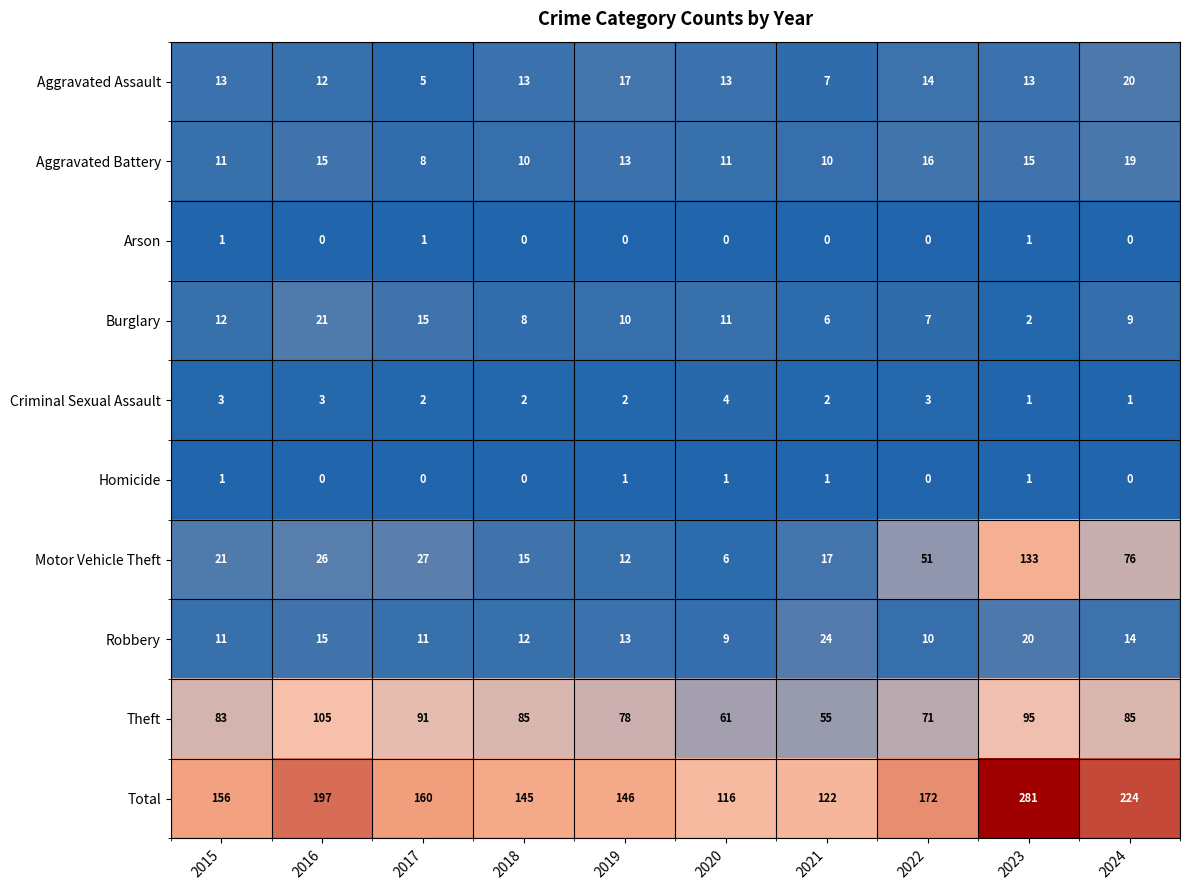

Read the Aggravated Battery value at 2023.

15